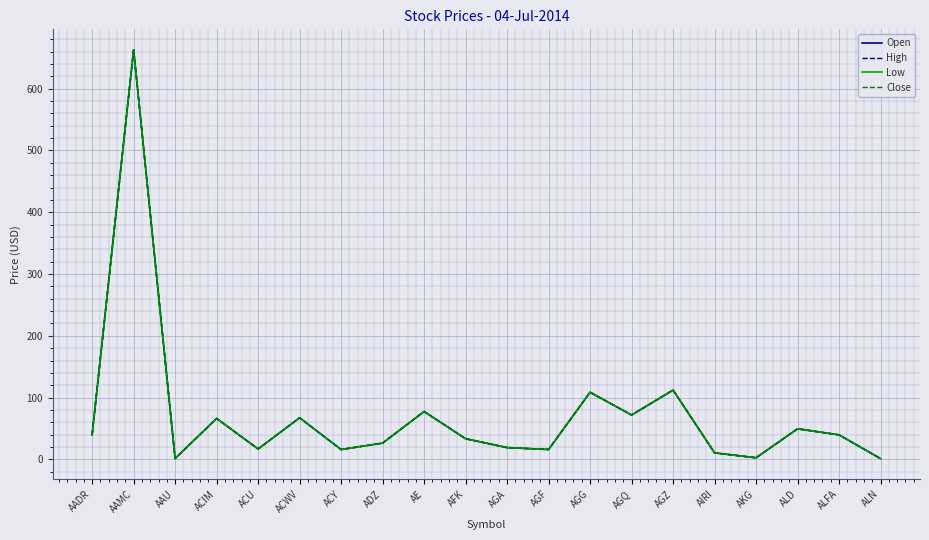

What value does the High series have at ACY?

15.9